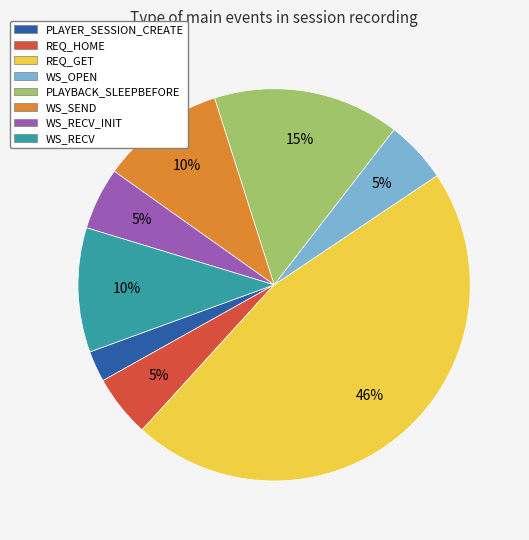

What is the smallest slice in the pie chart?

PLAYER_SESSION_CREATE